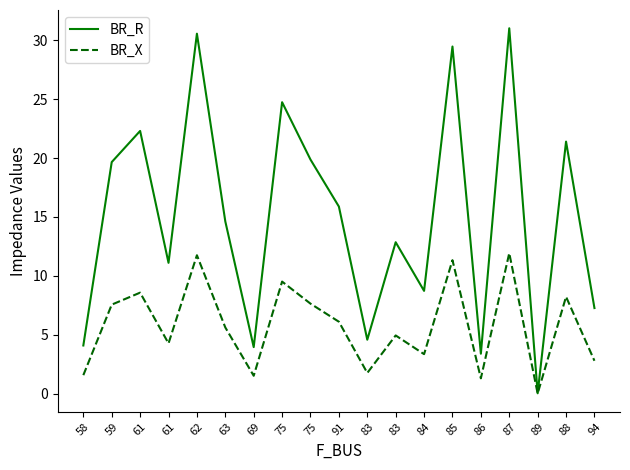

Rank the series by their maximum value, from lowest to highest.

BR_X, BR_R